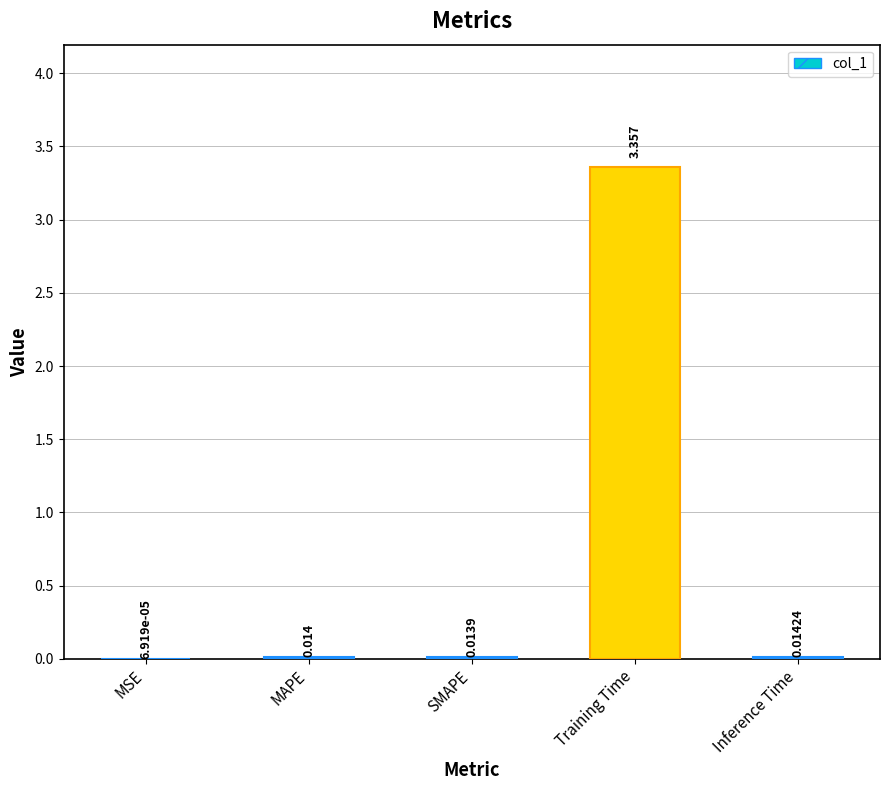

What is the sum of all values?

3.4